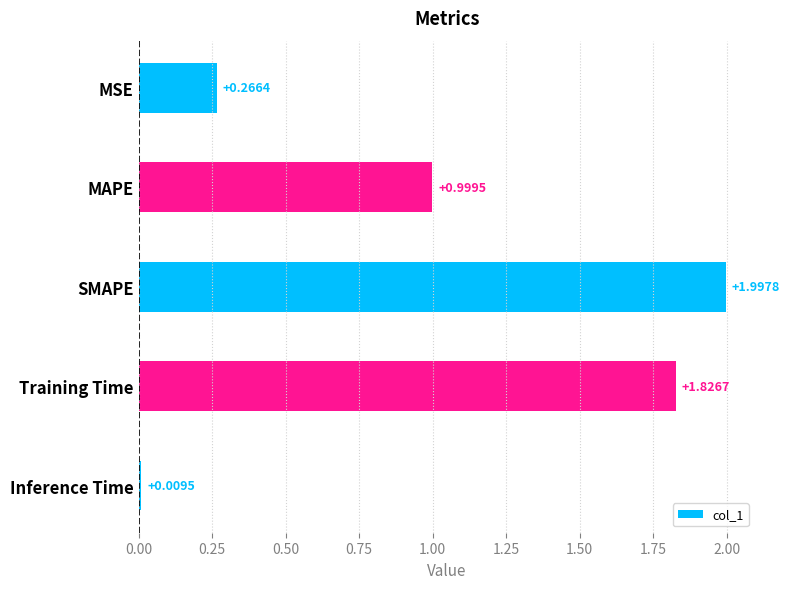

List the labels in order of value, smallest first.

Inference Time, MSE, MAPE, Training Time, SMAPE